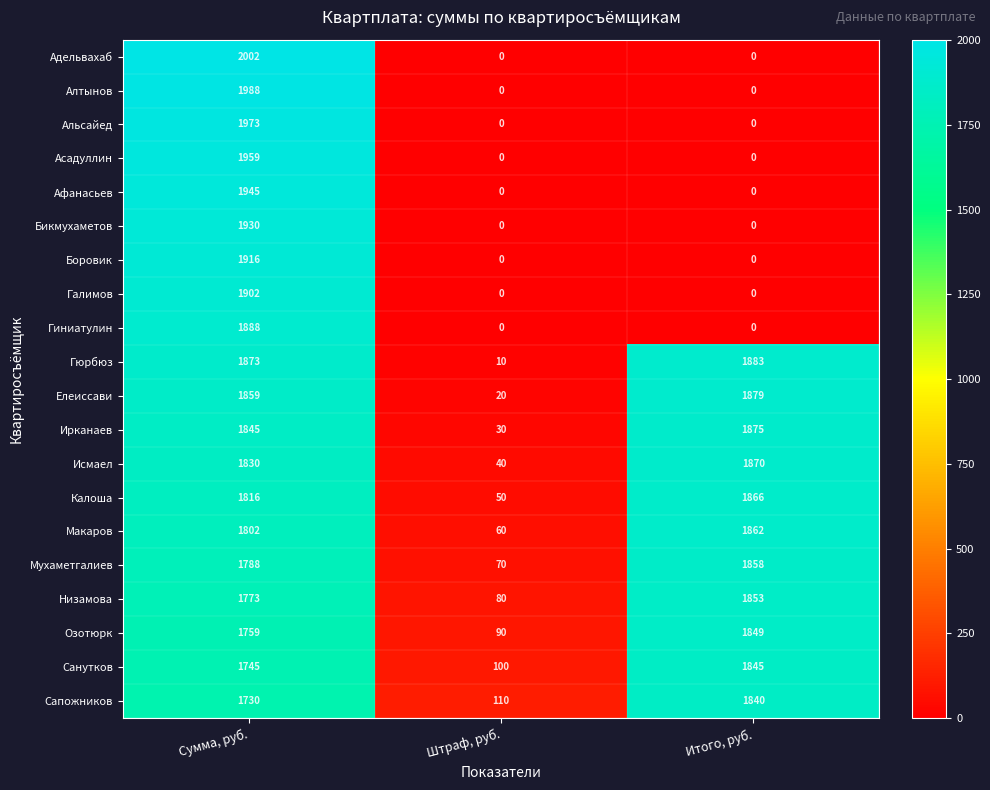

How many data points does each series have?

3